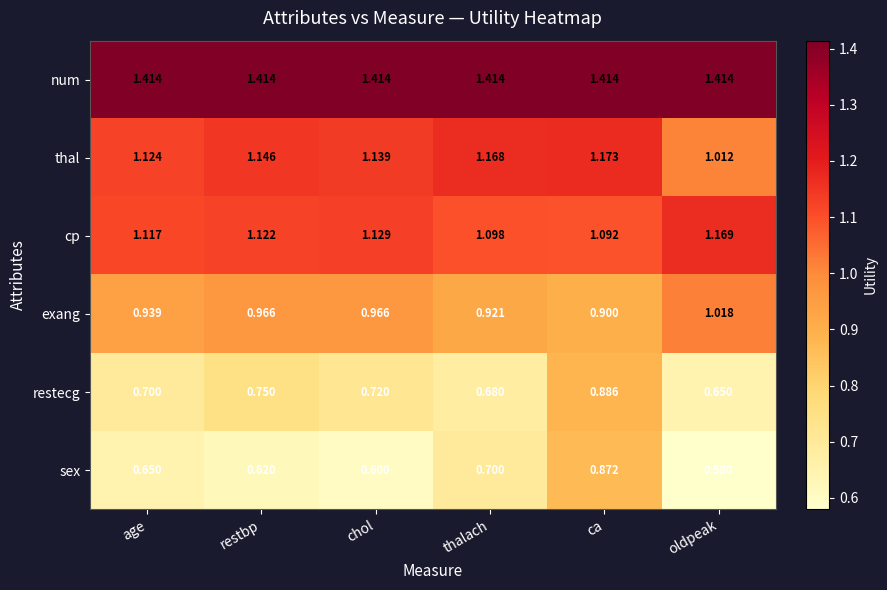

What is the smallest value displayed?

0.6